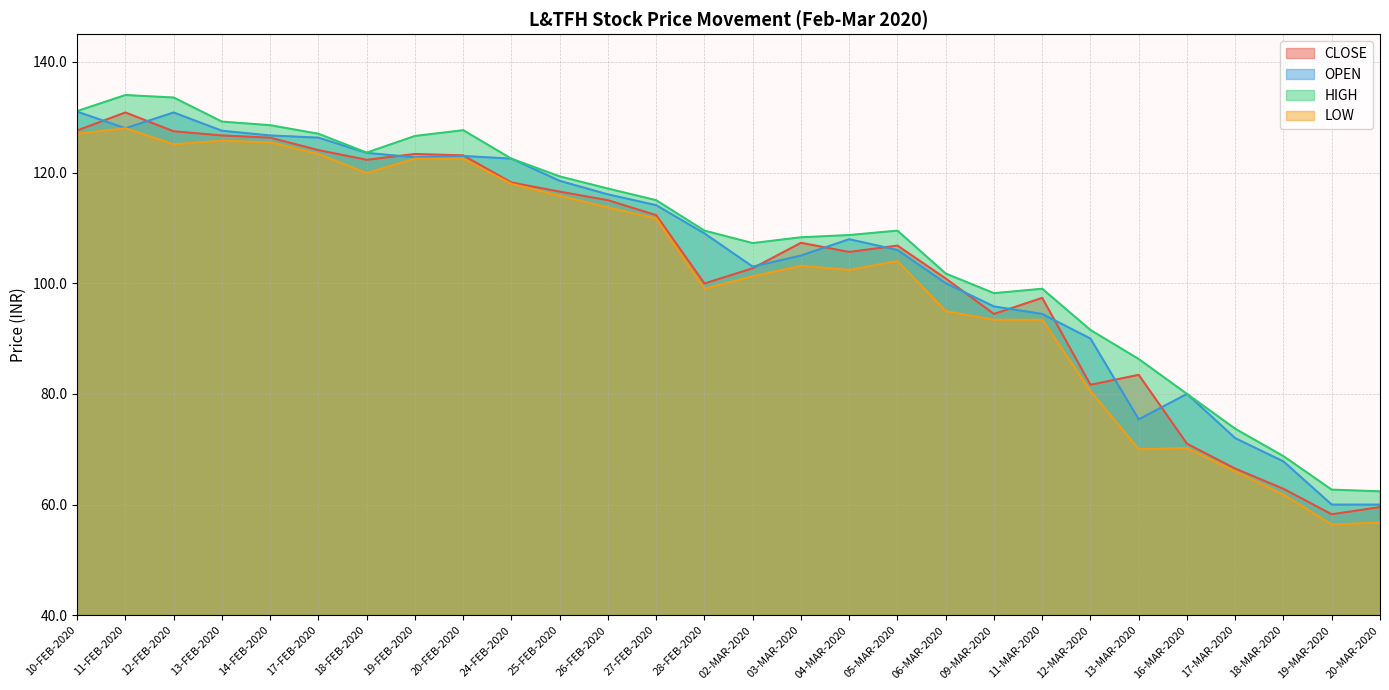

Where is the first local maximum for LOW?

11-FEB-2020